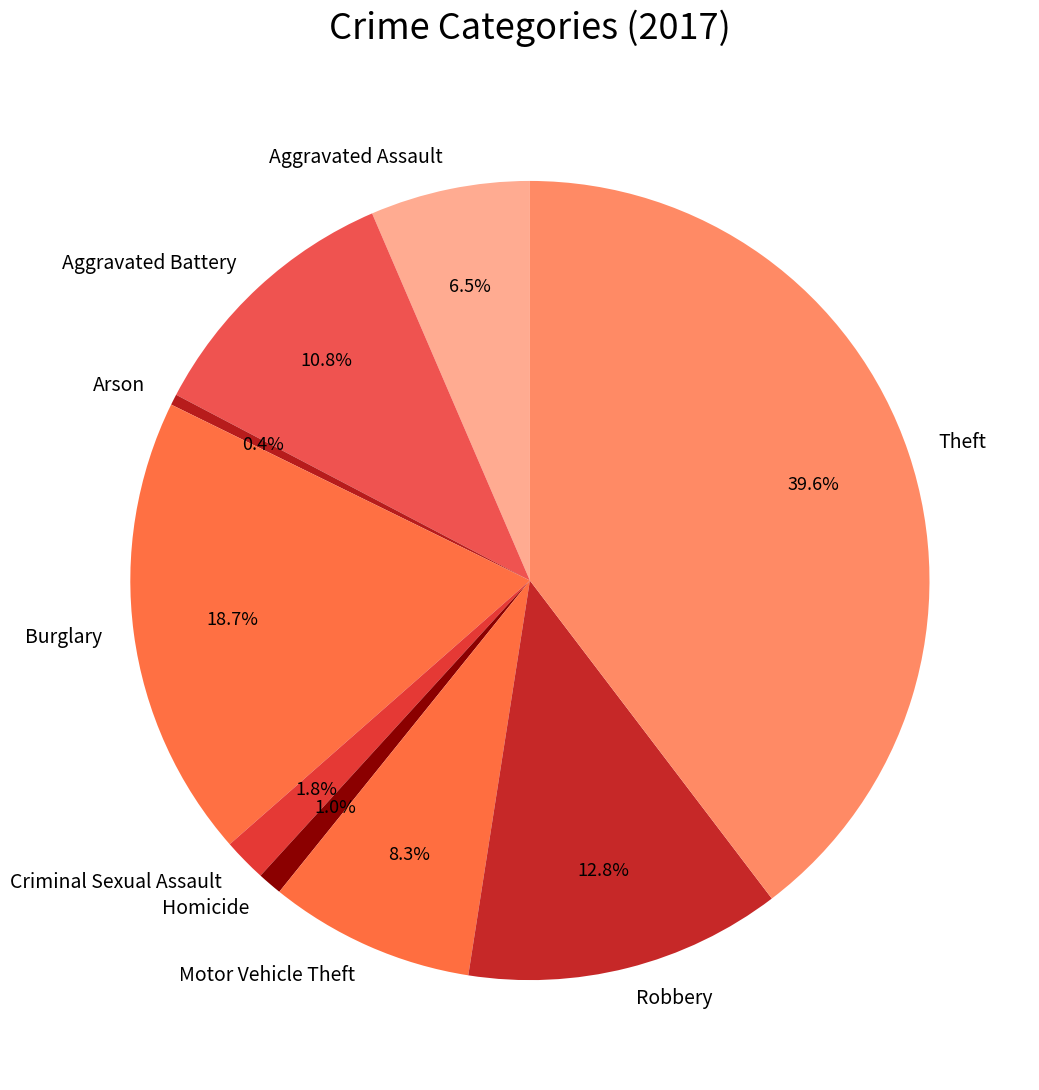

To the nearest percent, what portion does Burglary represent?

19%